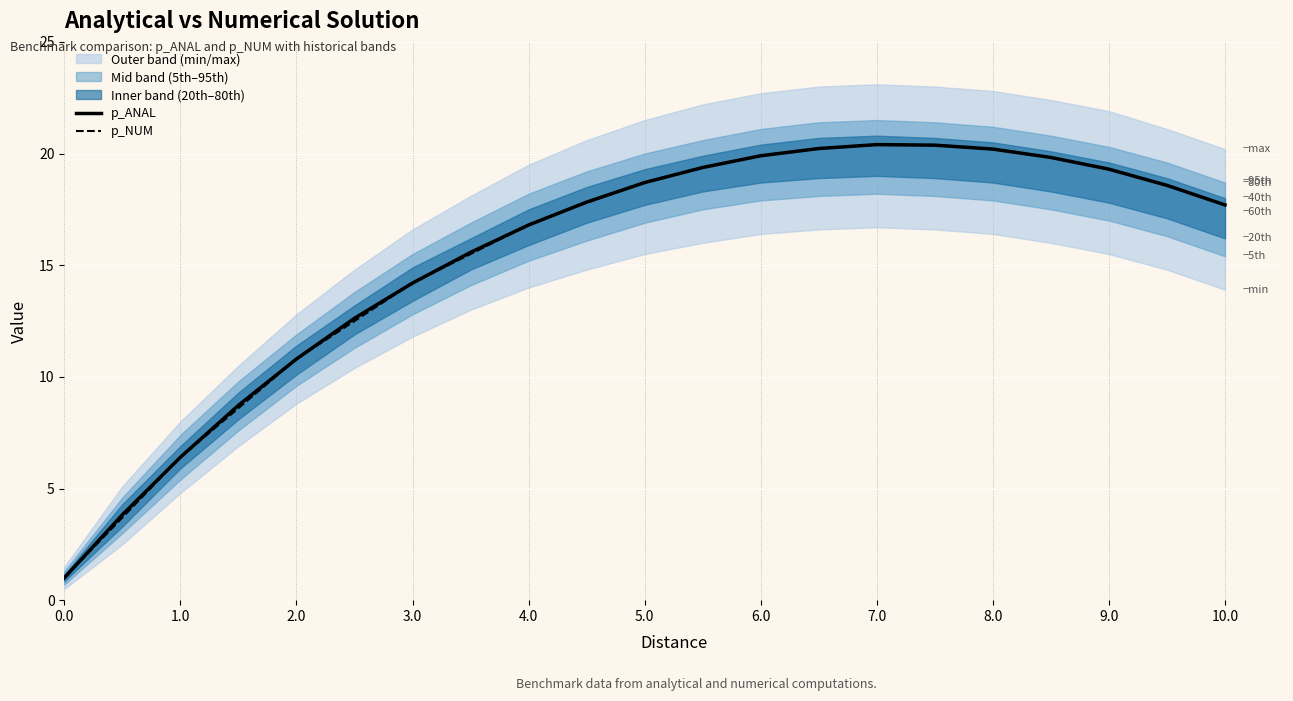

True or false: p_ANAL and p_NUM cross at least once.

False